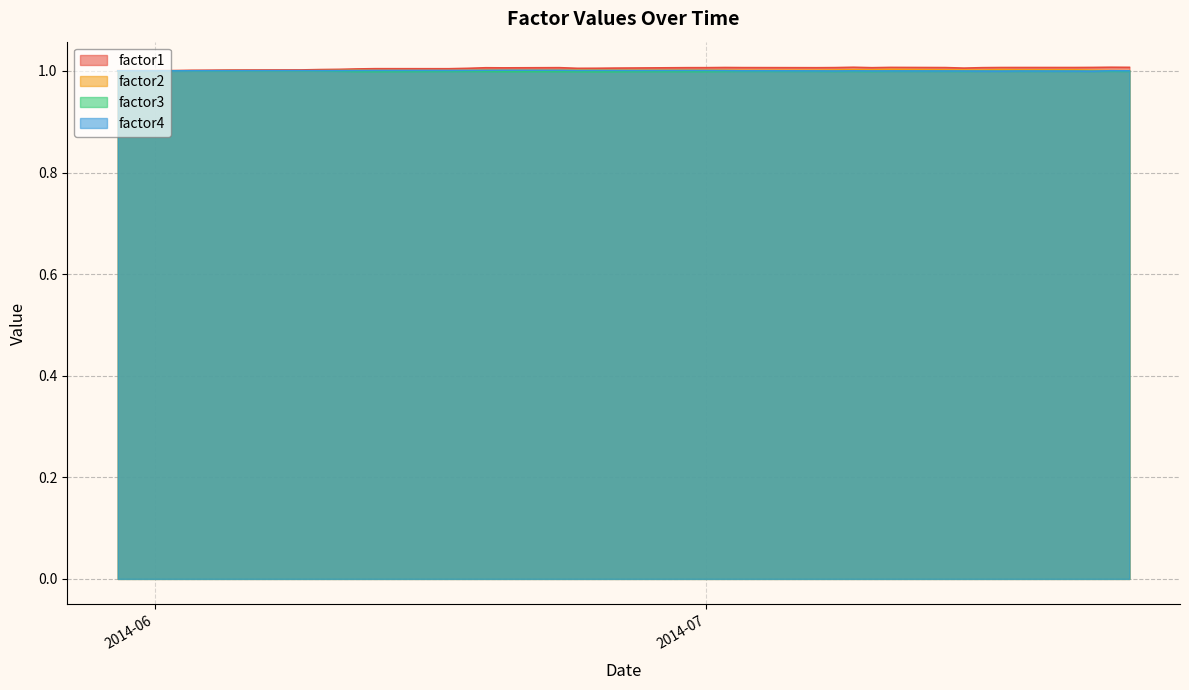

At how many categories does at least one series exceed 1?

40